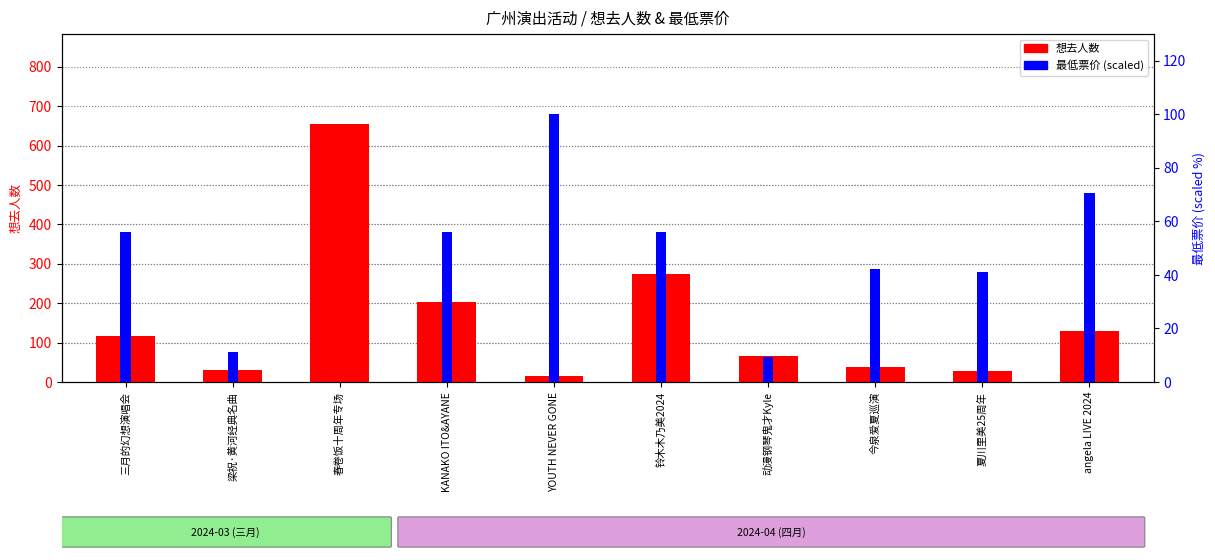

Is the value of 想去人数 at 春卷饭十周年专场 greater than the value of 最低票价(scaled) at 今泉爱夏巡演?

Yes